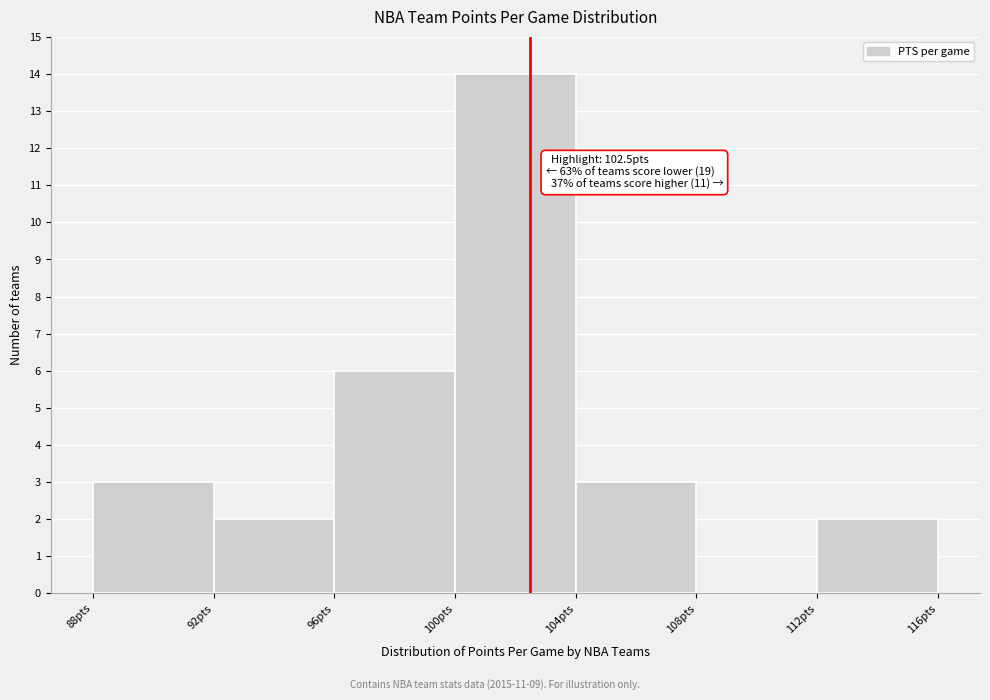

Which range on the x-axis has the tallest bar?

100 to 104